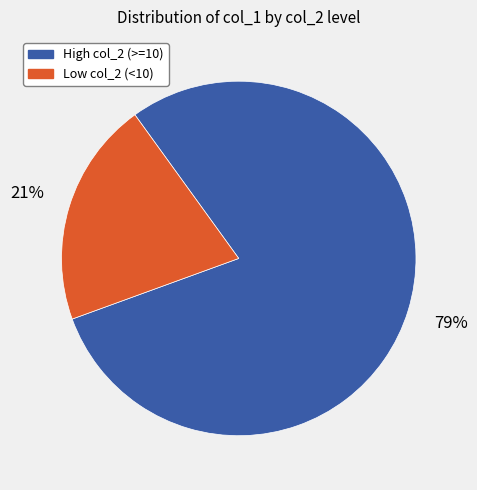

Which slice represents more than half of the pie?

High col_2 (>=10)